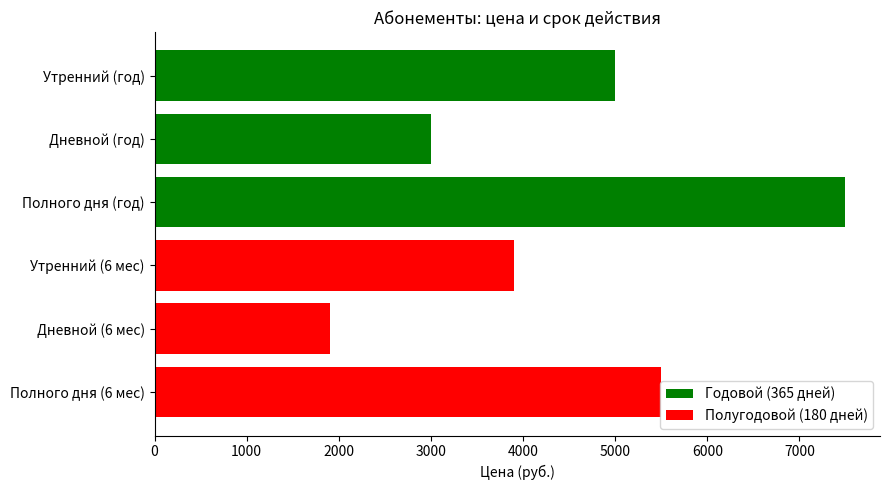

The value at Полного дня (год) is 5105. True or false?

False